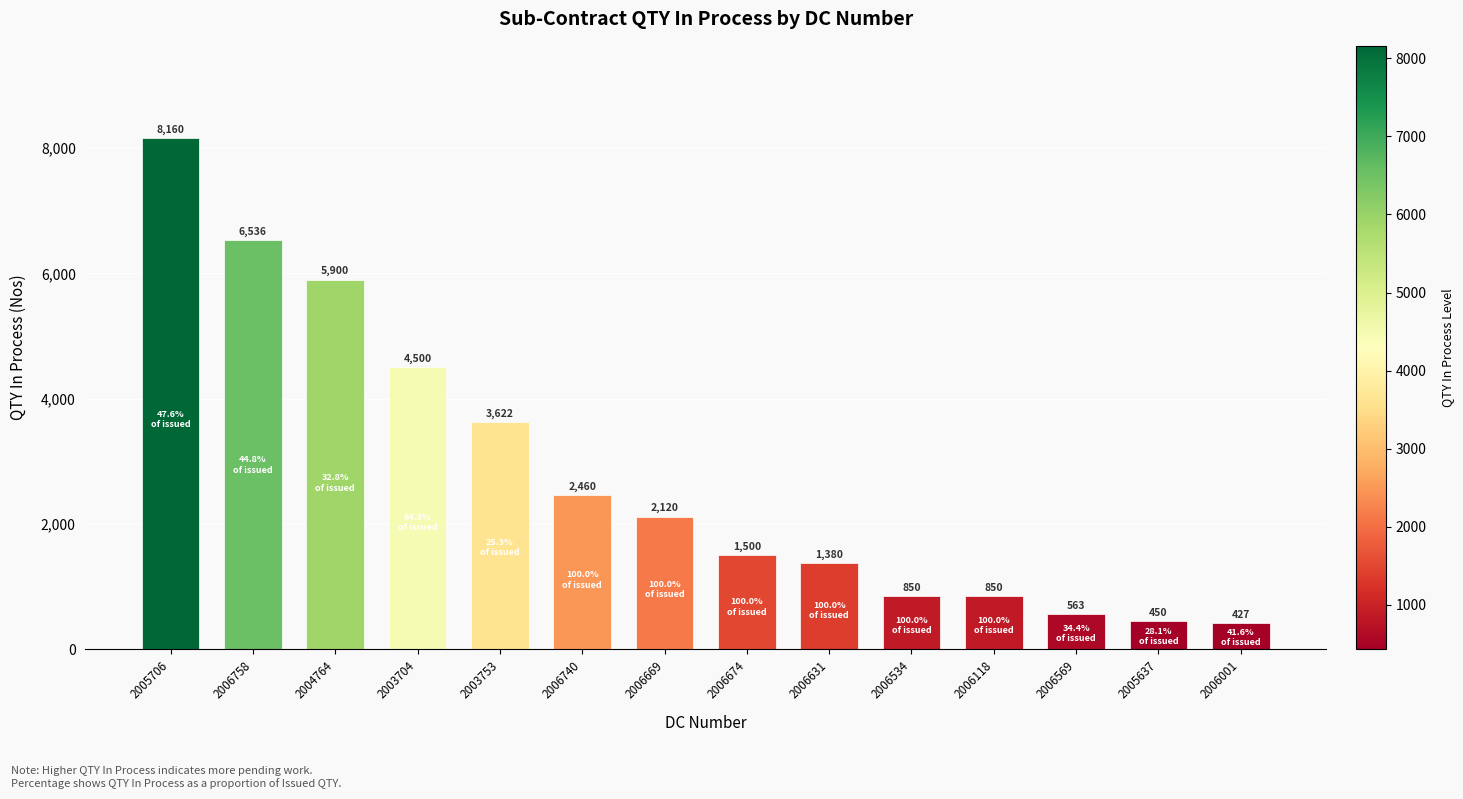

The value at 2006674 is 1500. True or false?

True